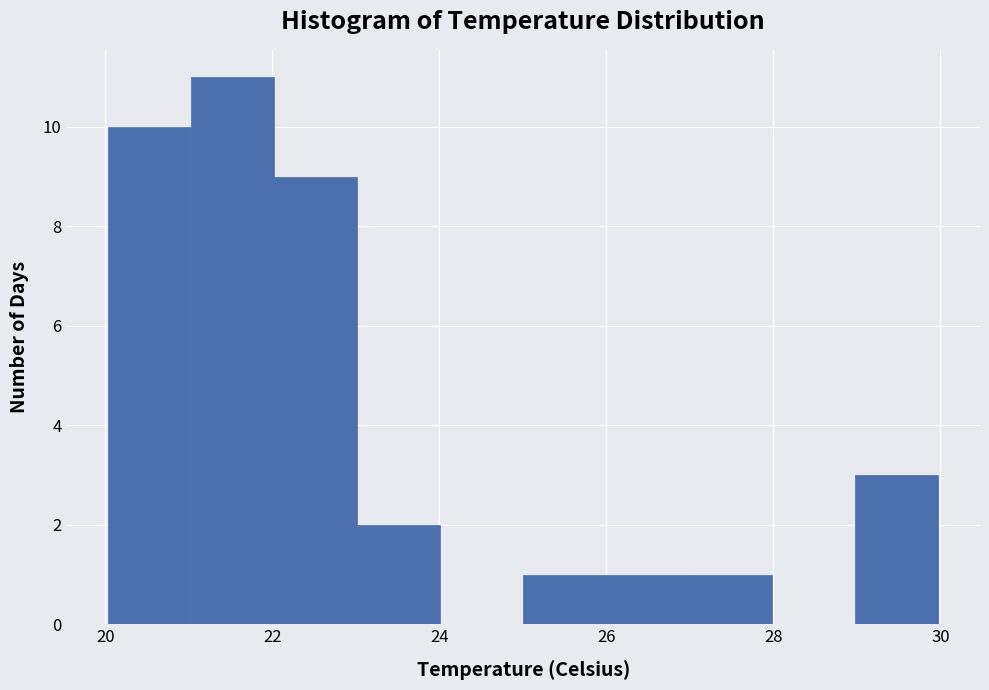

Reading left to right, transcribe this chart: for each bar, give the range it covers on the x-axis and its height. Neither the bar edges nor the heights are printed on the chart, so give them approximately, as read against the axes.

20 to 21: 10
21 to 22: 11
22 to 23: 9
23 to 24: 2
24 to 25: 0
25 to 26: 1
26 to 27: 1
27 to 28: 1
28 to 29: 0
29 to 30: 3